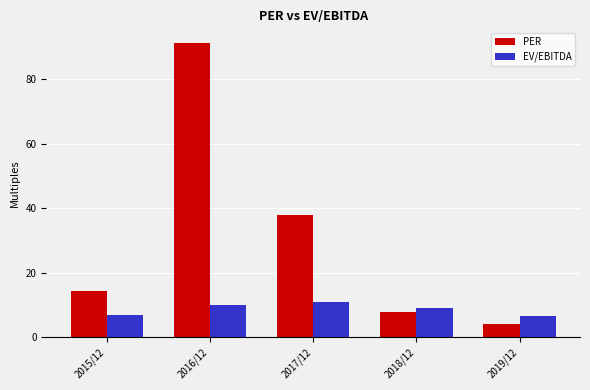

What is the difference between the maximum and second lowest values in the EV/EBITDA series?

4.1